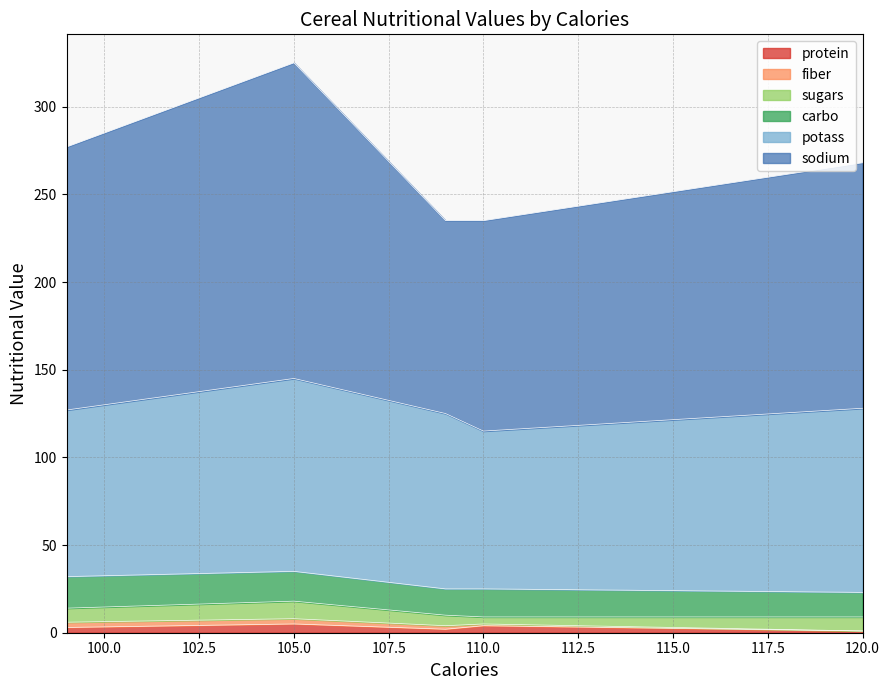

How many protein values are between 2 and 4?

3